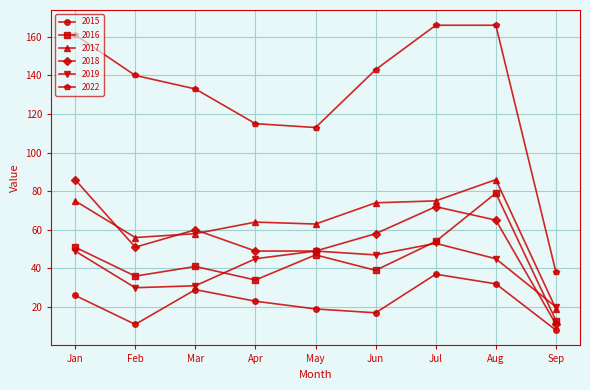

How many data points in 2016 are less than 41?

4